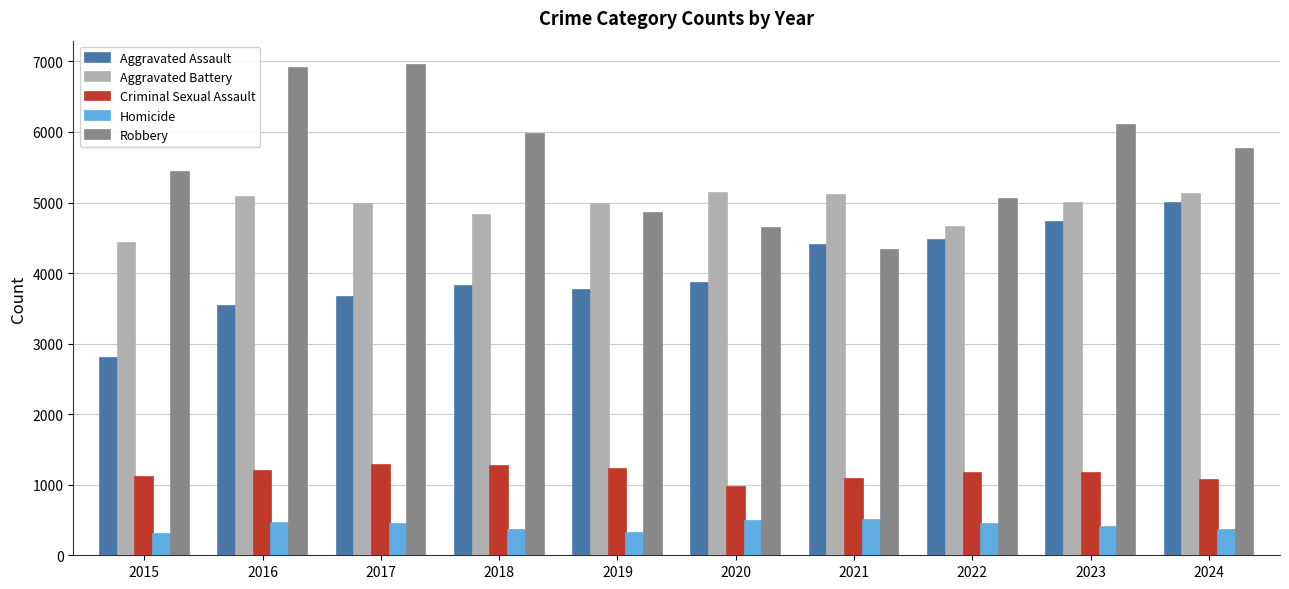

Is it true that Aggravated Assault equals 4392 at 2021?

True